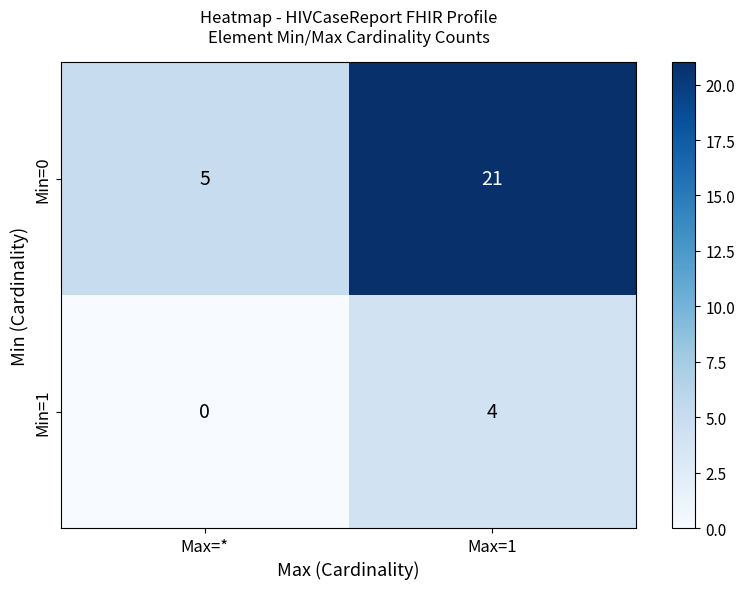

Is it true that Min=1 equals -2 at Max=*?

False